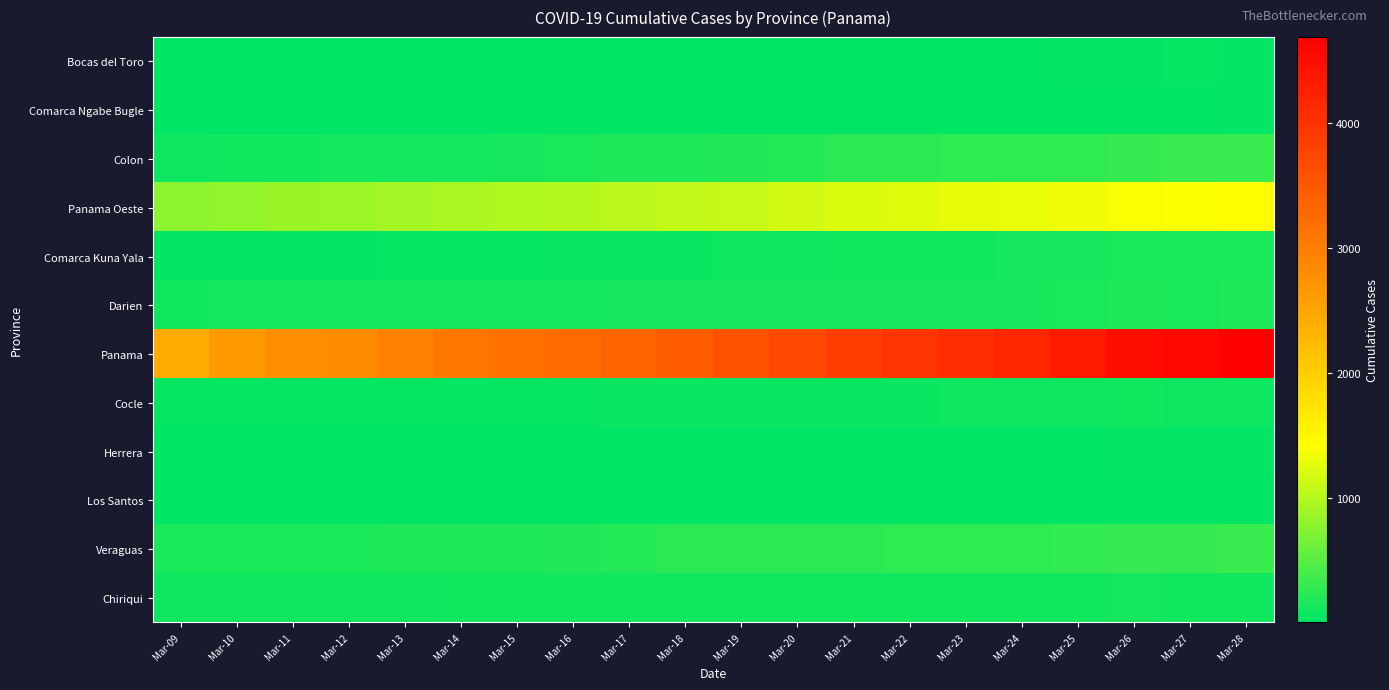

Which series has the largest range (max minus min)?

Panama